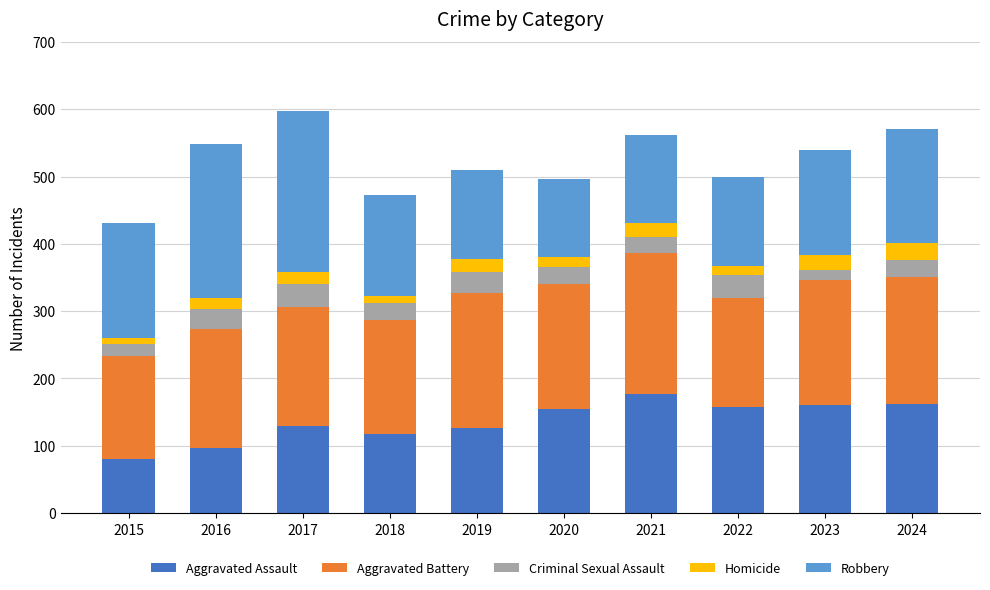

Which category has the highest value in the Aggravated Assault series?

2021